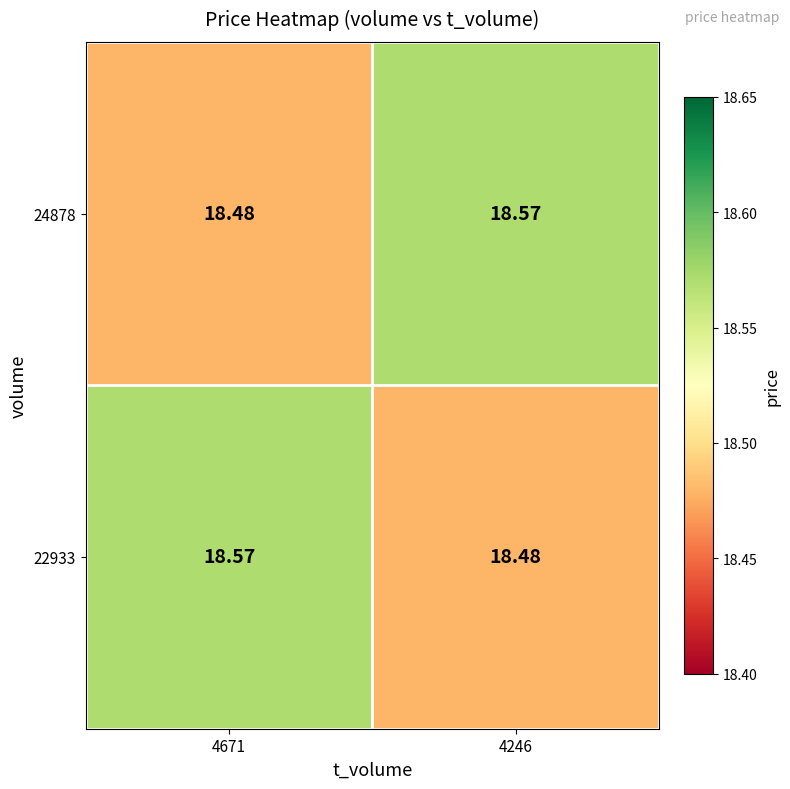

Is the value of 24878 at 4671 greater than the value of 22933 at 4671?

No